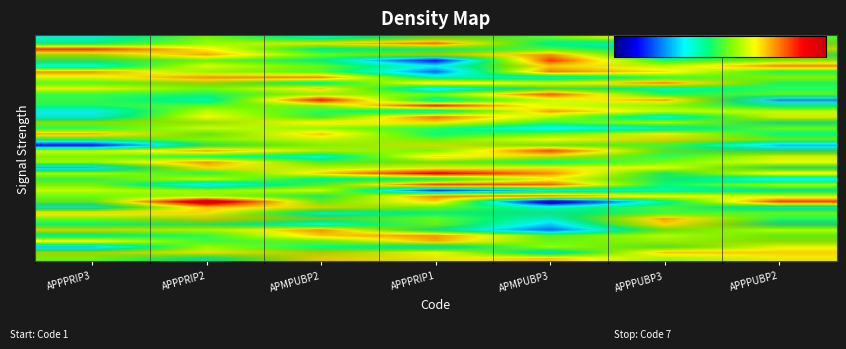

At how many categories does at least one series exceed 0?

7